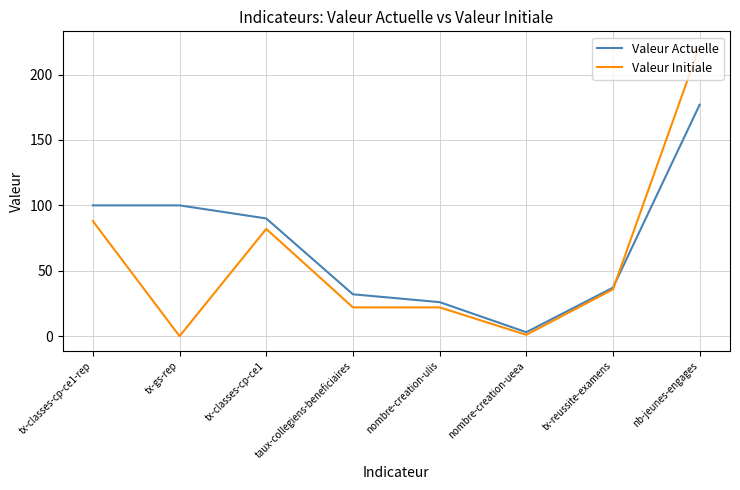

Rank the series by their maximum value, from lowest to highest.

Valeur Actuelle, Valeur Initiale